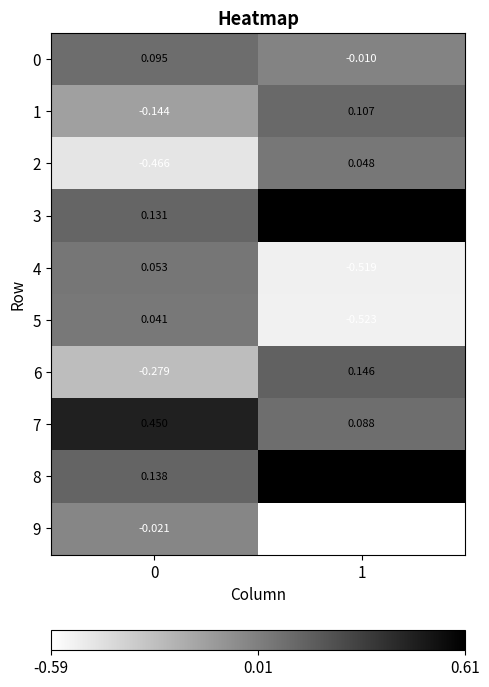

Is the value of 9 at 1 greater than the value of 0 at 0?

No